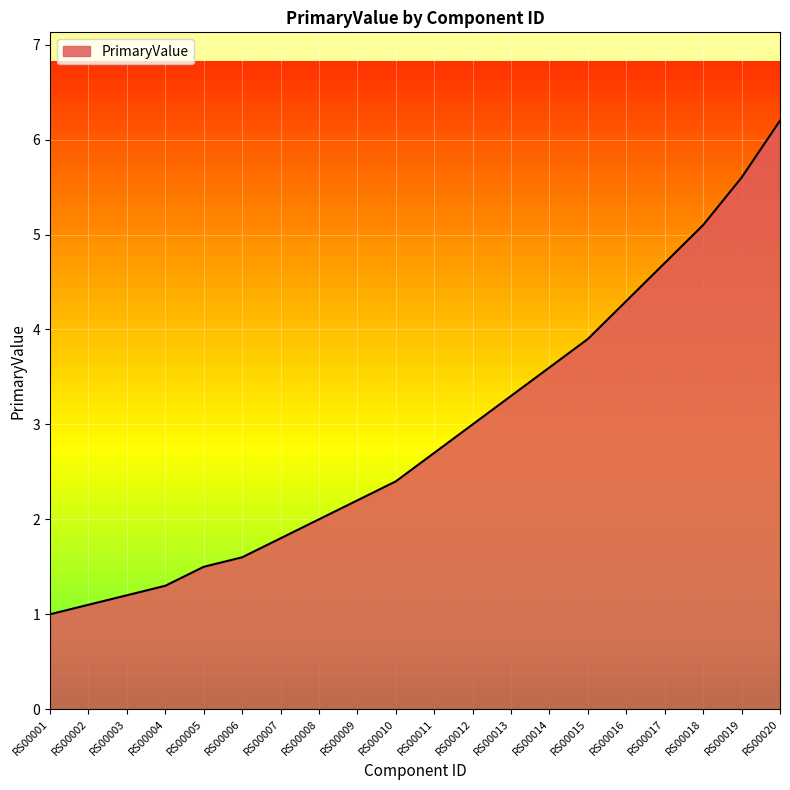

The value at RS00008 is 2.0. True or false?

True